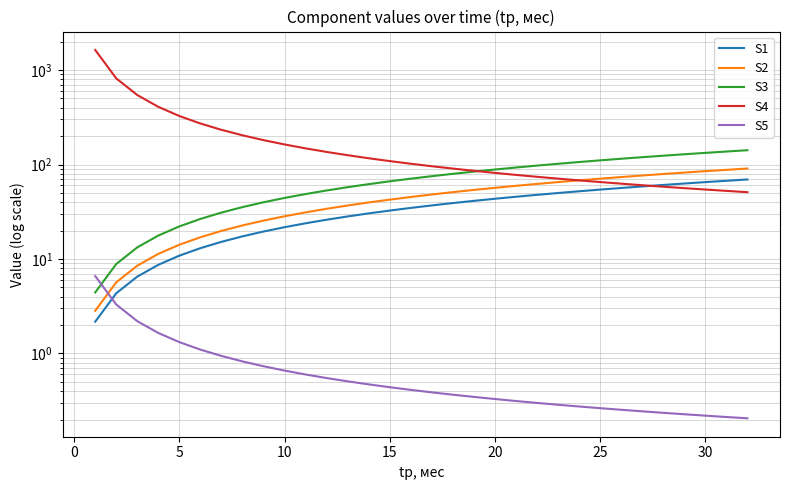

How many lines are shown in the chart?

5